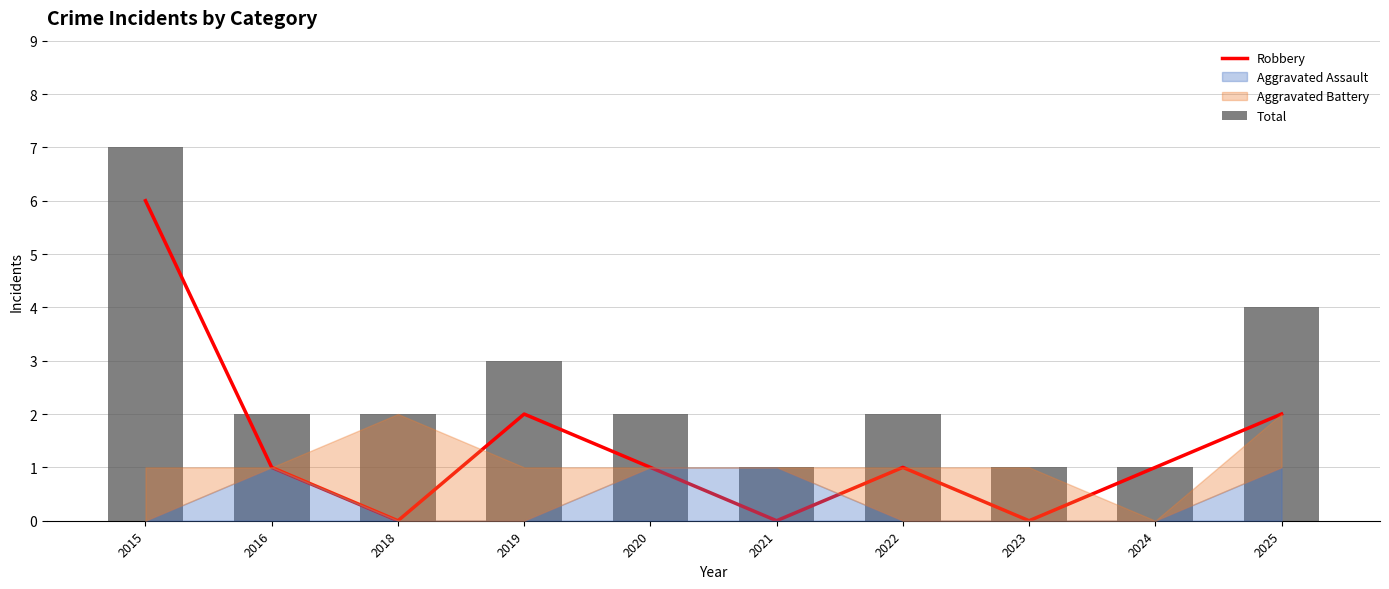

Which has a higher value, 2024 or 2022?

2024